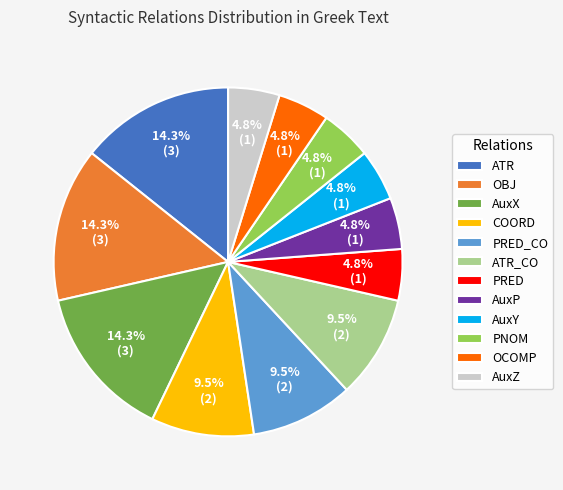

Does any single category account for the majority?

No